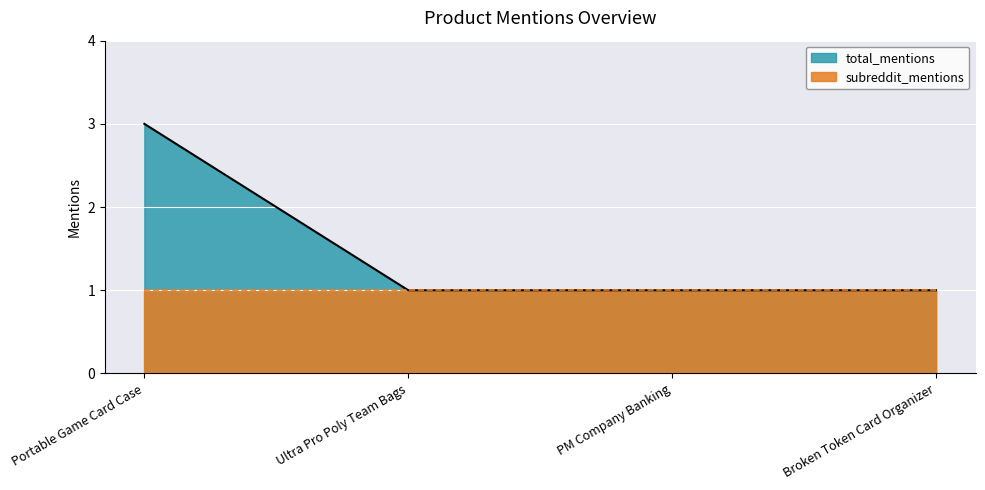

What is the minimum value shown in the chart?

1